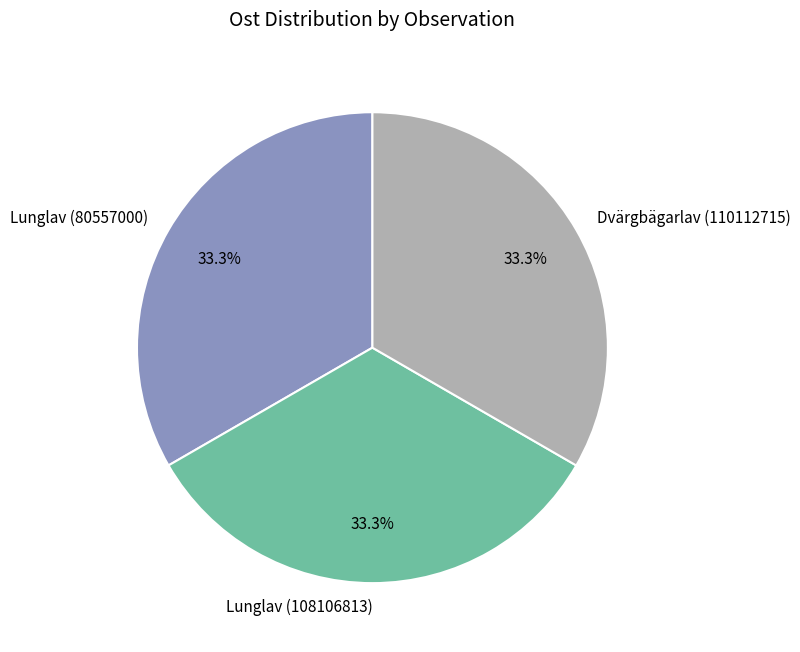

What is the ratio of the value at Lunglav (108106813) to the value at Dvärgbägarlav (110112715)?

1.0